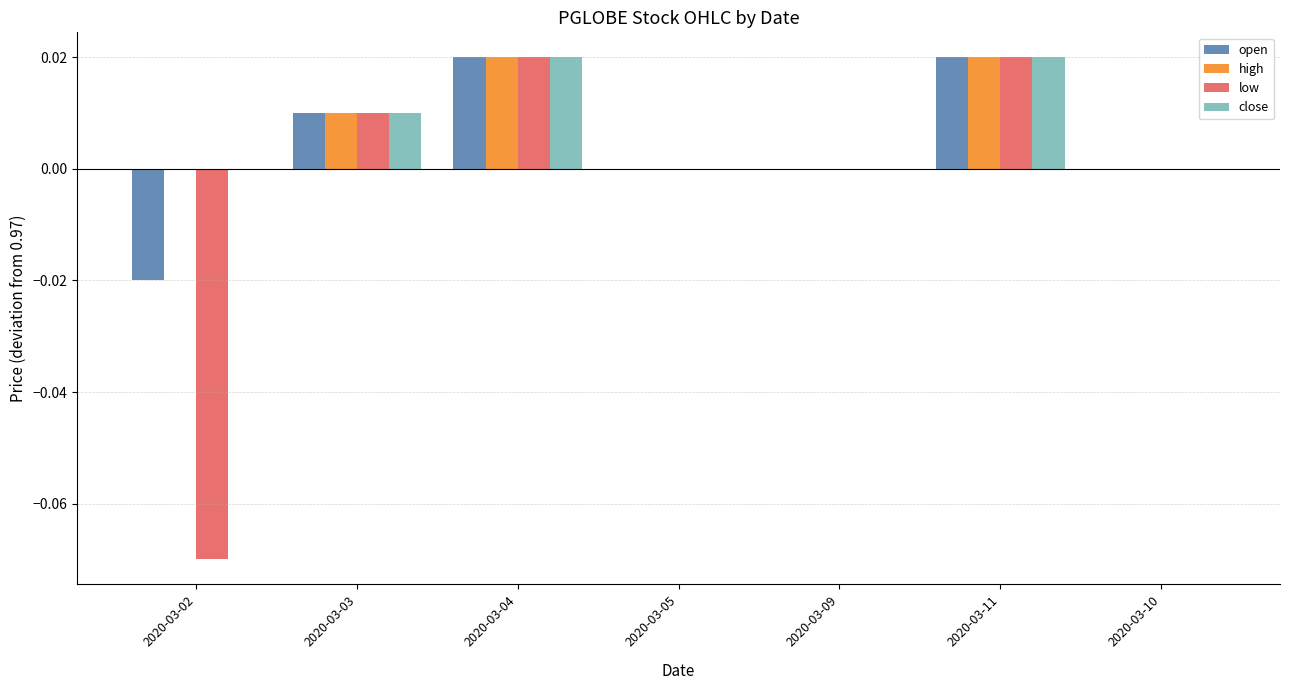

How many categories are shown in the chart?

7